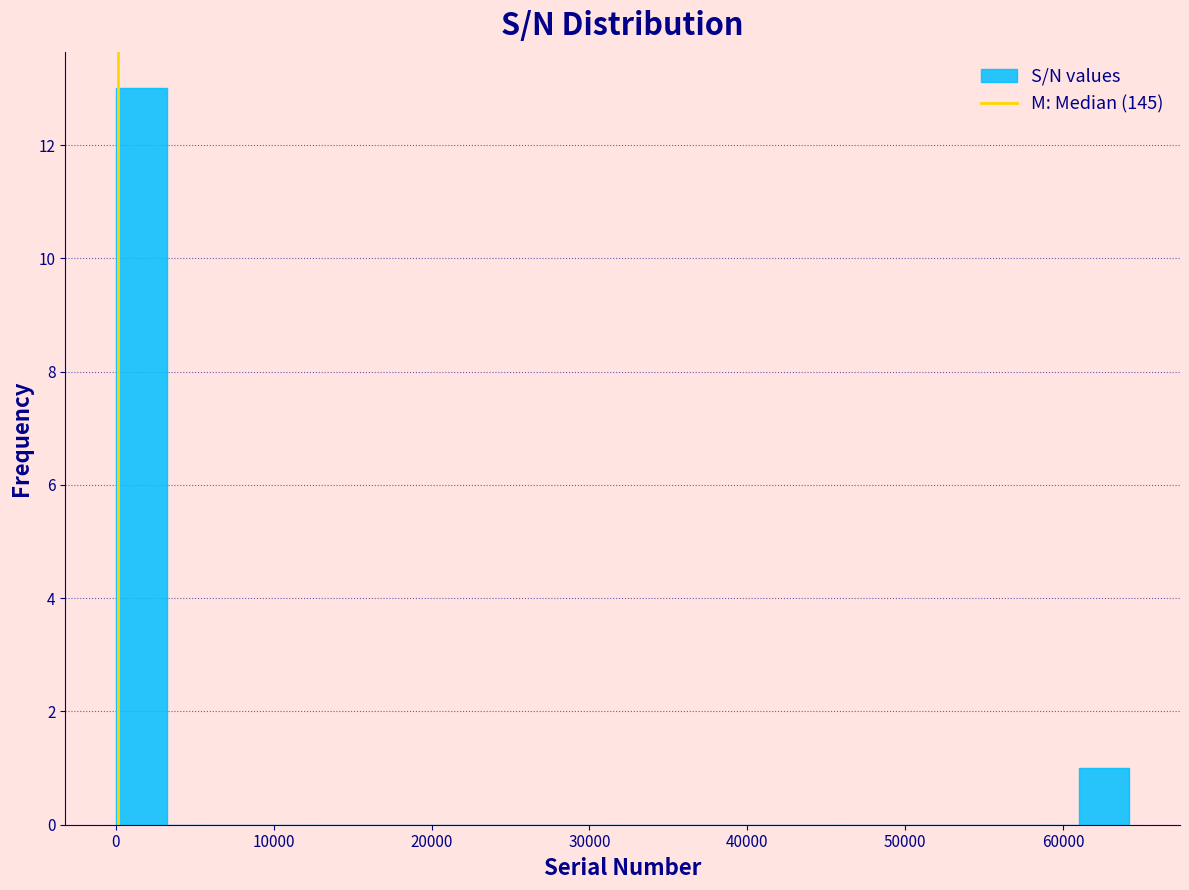

Around what value on the x-axis is the tallest bar? Give the approximate position of its centre, as read against the axis.

2000